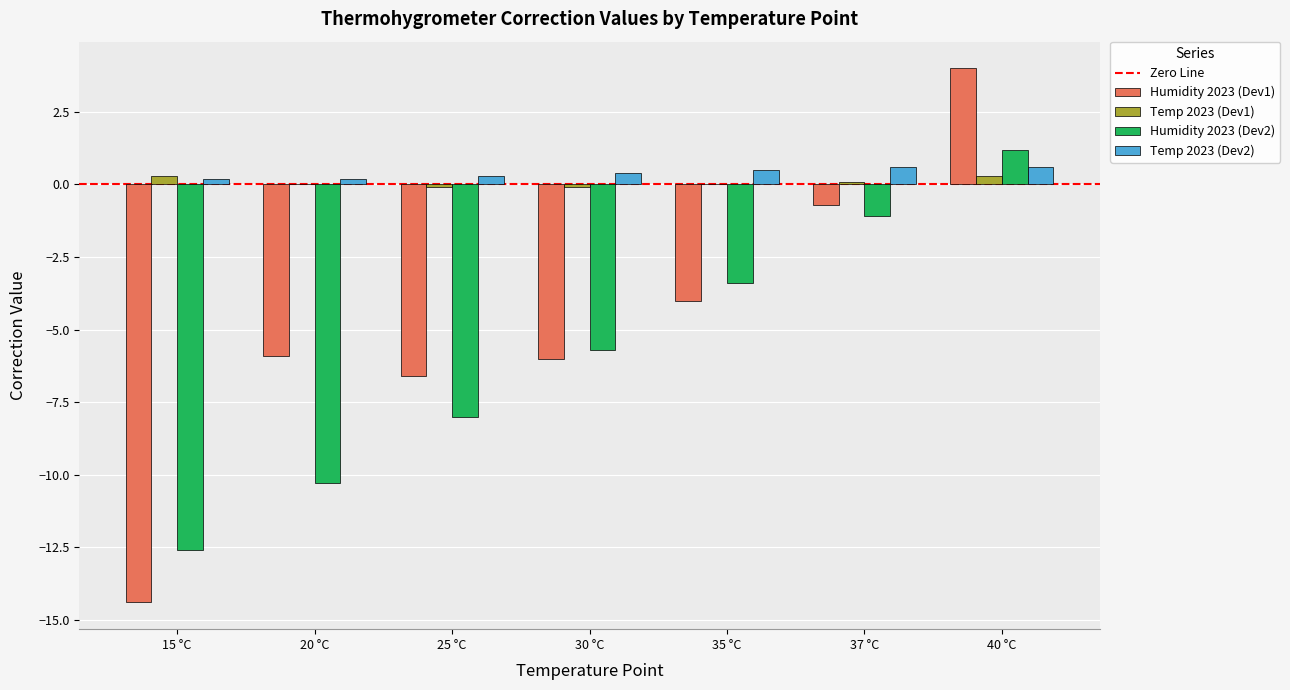

What is the difference between the Humidity 2023 (Dev1) values at 30 °C and 35 °C?

2.0